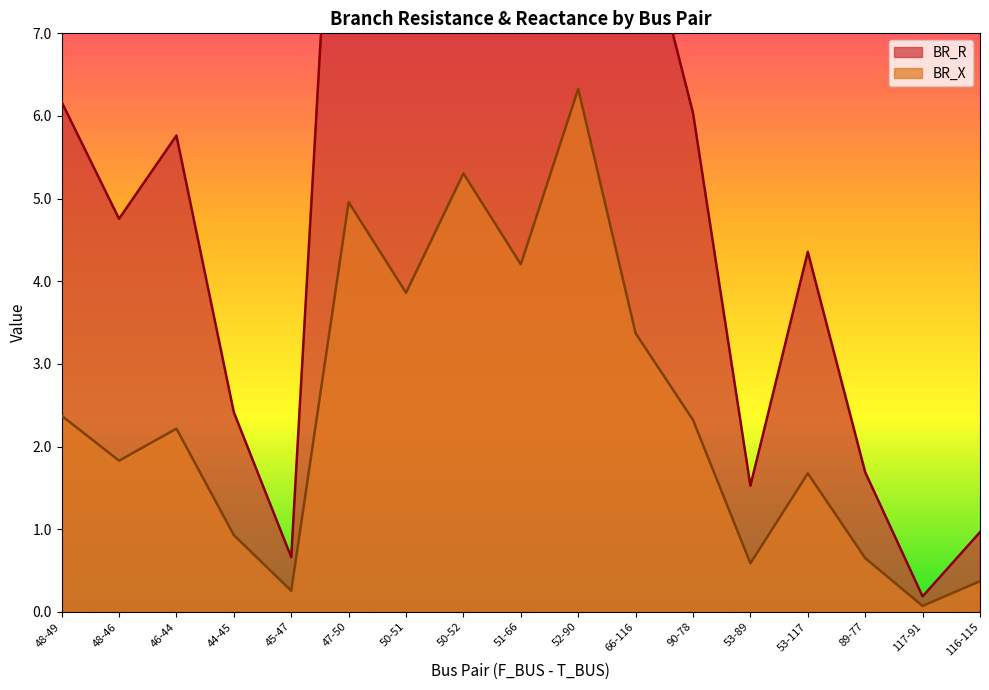

True or false: BR_X and BR_R intersect in this chart.

False